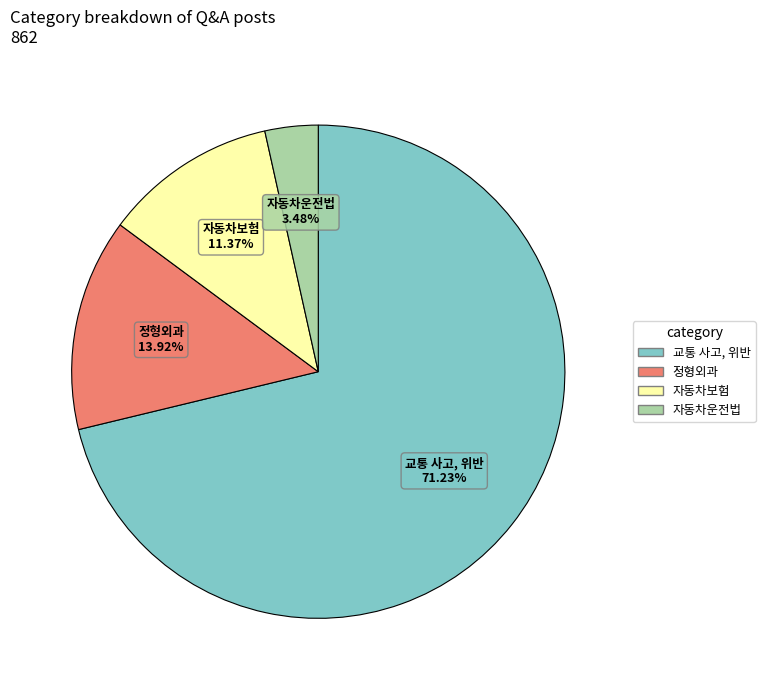

What portion of the pie excludes 정형외과?

86.1%